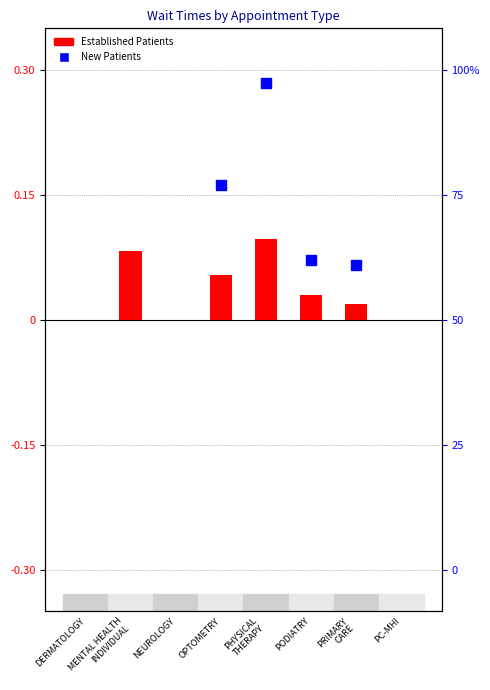

List the labels in order of value, smallest first.

DERMATOLOGY, NEUROLOGY, PC-MHI, PRIMARY
CARE, PODIATRY, OPTOMETRY, MENTAL HEALTH
INDIVIDUAL, PHYSICAL
THERAPY